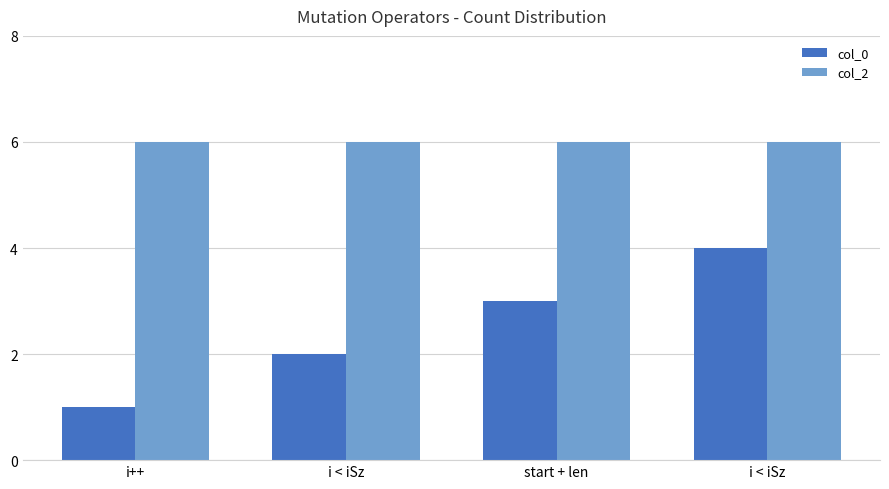

How many groups of bars are there?

4